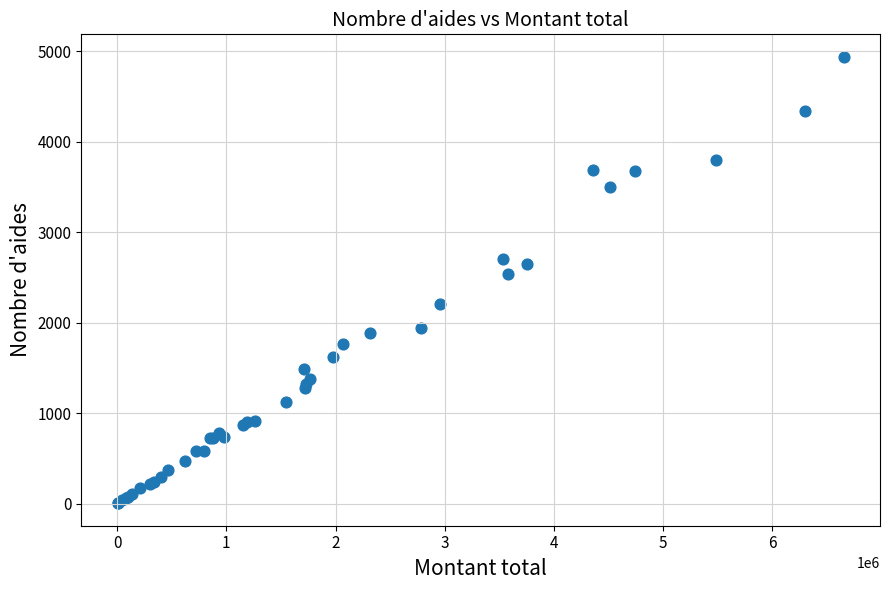

What Y value in the scatter plot is closest to 2471?

2536